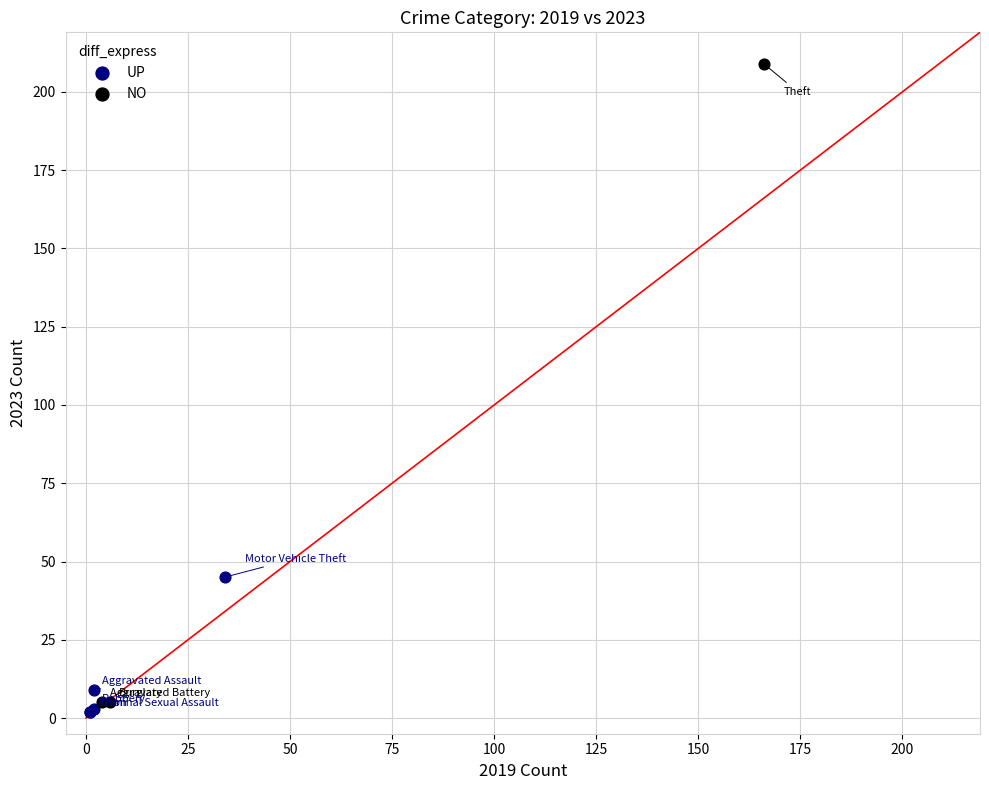

Which series contains the highest Y value?

NO